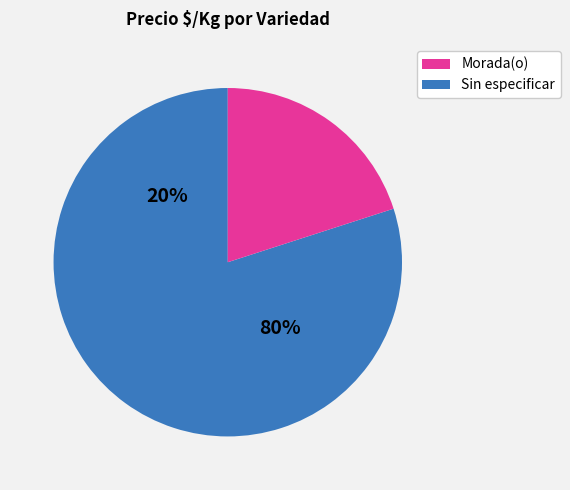

Between 29 and 36, which is larger?

36